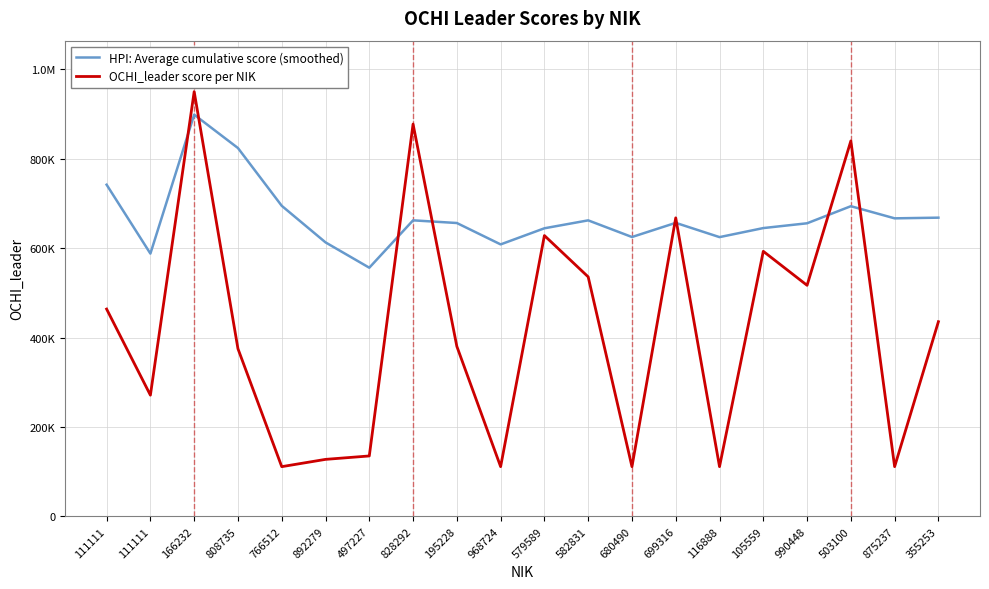

Is this an area chart (filled region under the line)?

No